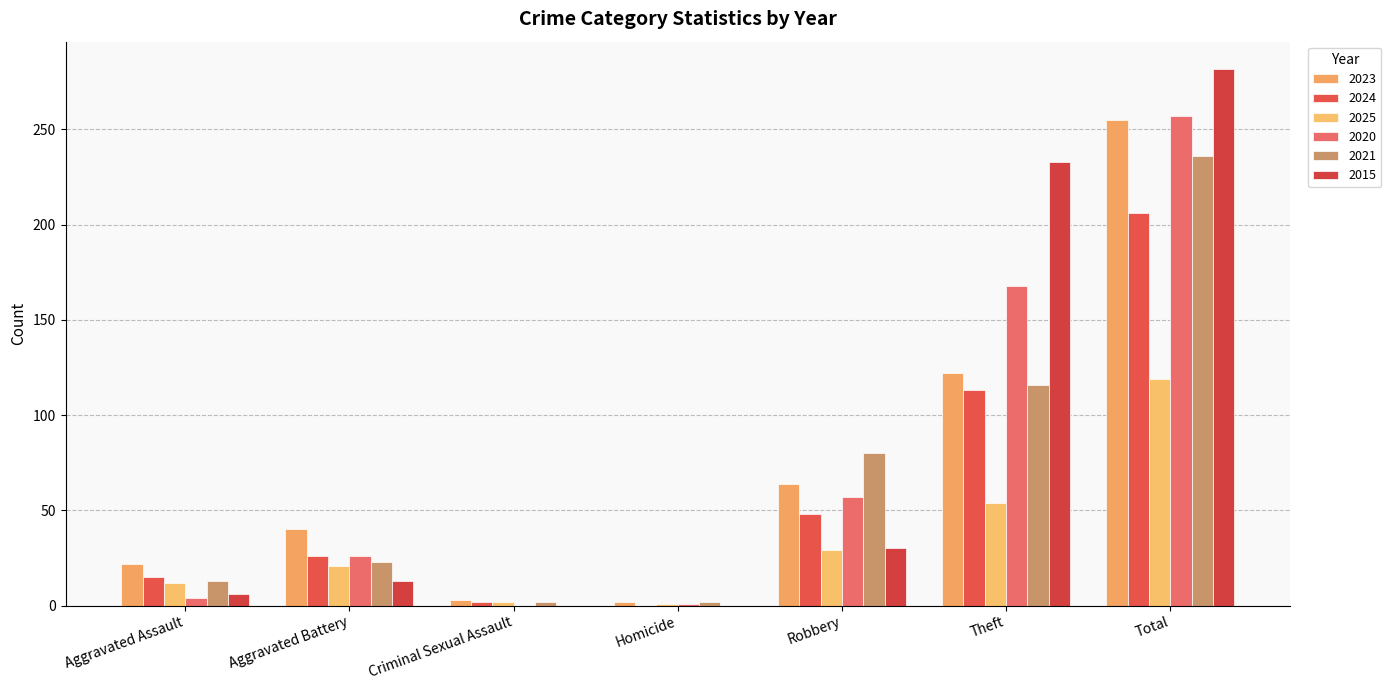

How many series are shown in this chart?

6